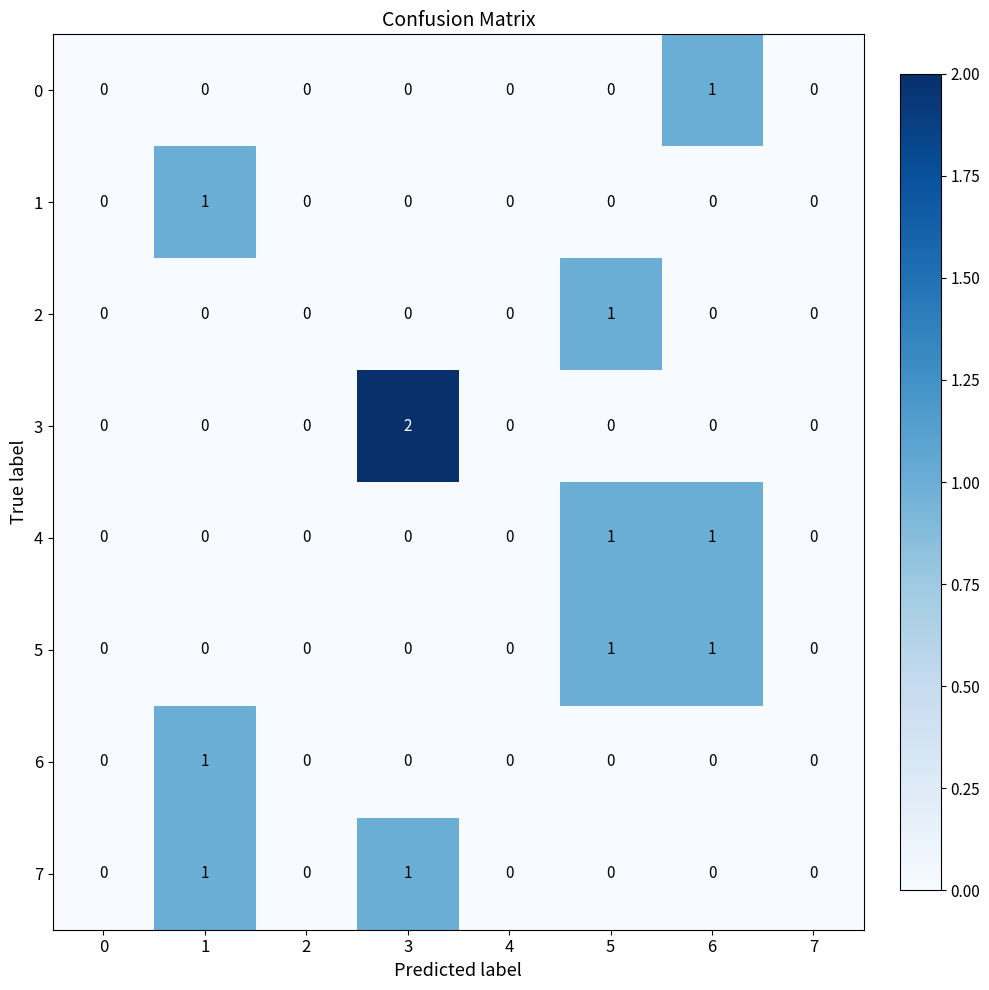

Which category has the highest value across all series?

3